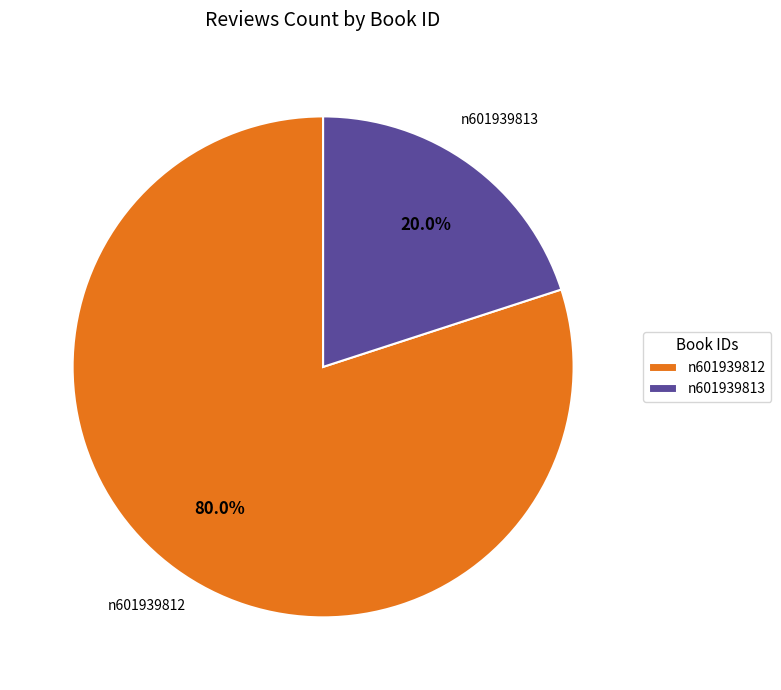

To the nearest percent, what is the average slice percentage?

50%